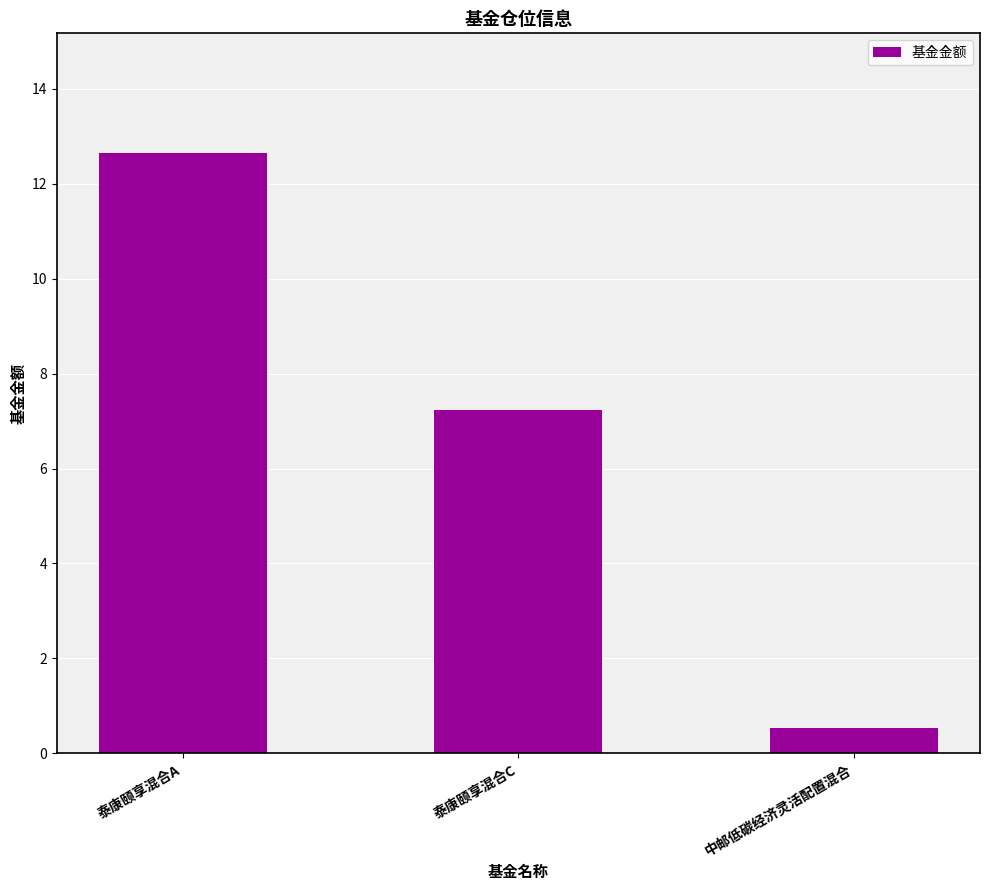

List the labels in order of value, largest first.

泰康颐享混合A, 泰康颐享混合C, 中邮低碳经济灵活配置混合